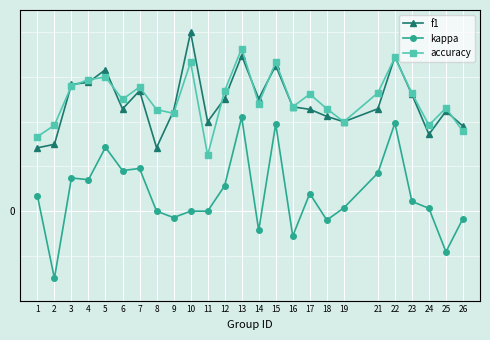

Reading left to right, extract all data points from this chart.

f1: 1=0.3	2=0.3	3=0.6	4=0.6	5=0.6	6=0.5	7=0.5	8=0.3	9=0.4	10=0.8	11=0.4	12=0.5	13=0.7	14=0.5	15=0.7	16=0.5	17=0.5	18=0.4	19=0.4	21=0.5	22=0.7	23=0.5	24=0.3	25=0.4	26=0.4
kappa: 1=0.1	2=-0.3	3=0.1	4=0.1	5=0.3	6=0.2	7=0.2	8=0.0	9=-0.0	10=0.0	11=0.0	12=0.1	13=0.4	14=-0.1	15=0.4	16=-0.1	17=0.1	18=-0.0	19=0.0	21=0.2	22=0.4	23=0.0	24=0.0	25=-0.2	26=-0.0
accuracy: 1=0.3	2=0.4	3=0.6	4=0.6	5=0.6	6=0.5	7=0.6	8=0.5	9=0.4	10=0.7	11=0.2	12=0.5	13=0.7	14=0.5	15=0.7	16=0.5	17=0.5	18=0.5	19=0.4	21=0.5	22=0.7	23=0.5	24=0.4	25=0.5	26=0.4